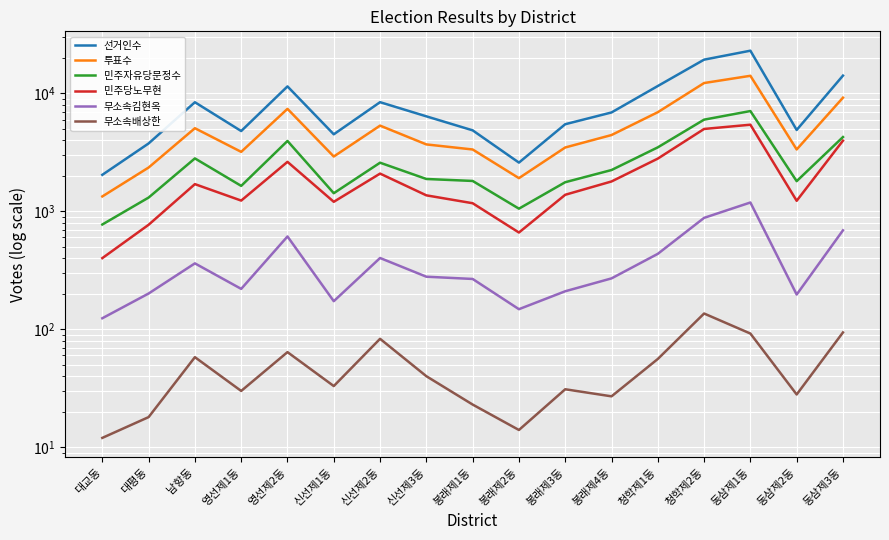

At which category does 민주당노무현 reach its first local valley?

영선제1동